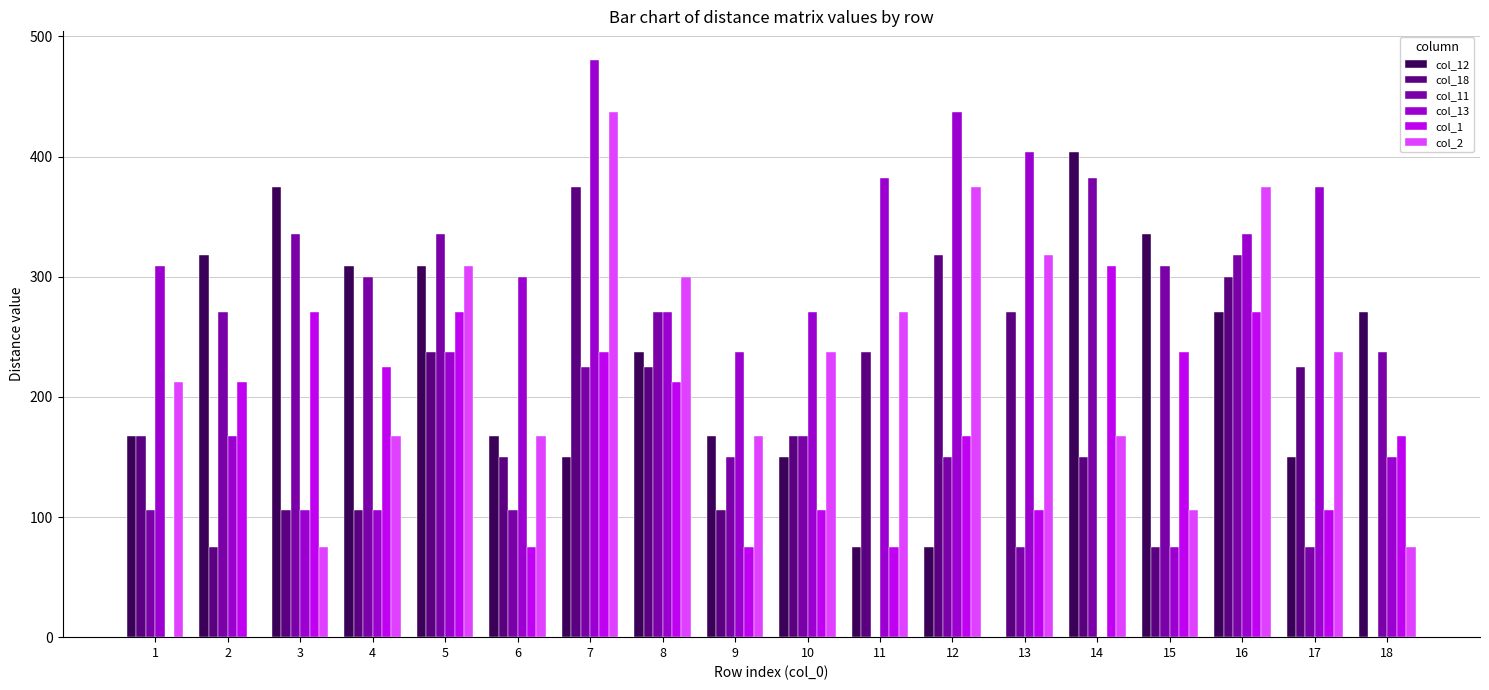

What is the total value across all series at 11?

1040.0